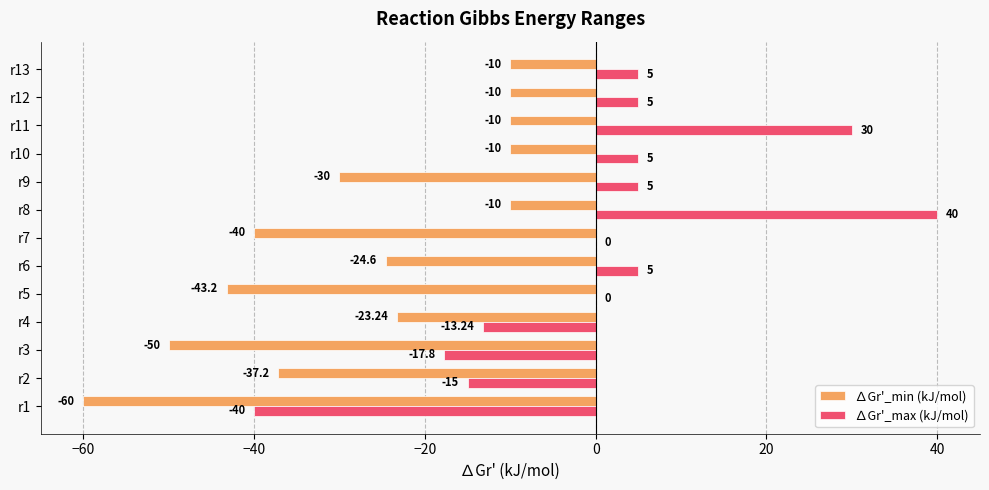

What is the sum of all ∆Gr'_max (kJ/mol) values?

9.0